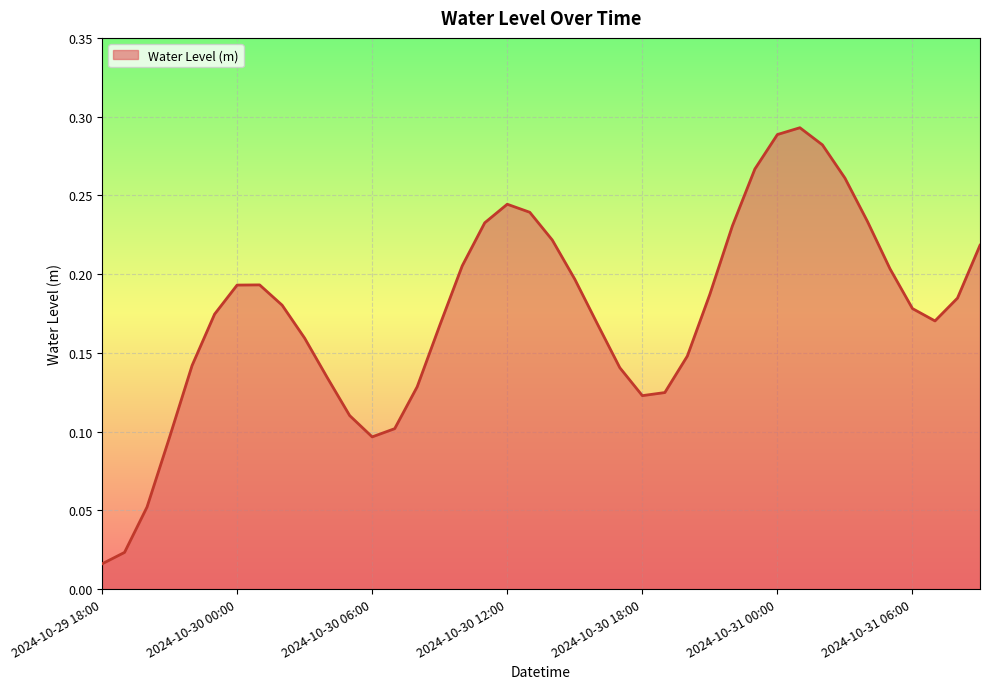

What is the maximum value shown in the chart?

0.3